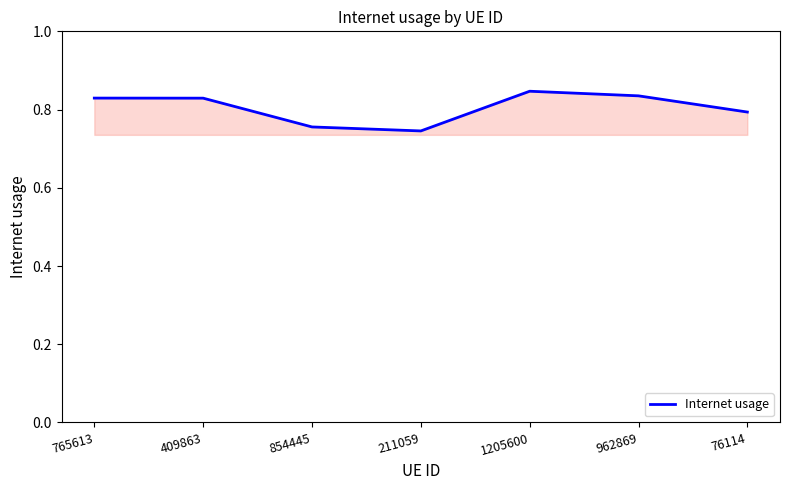

What is the sum of the values at 854445 and 211059?

1.5